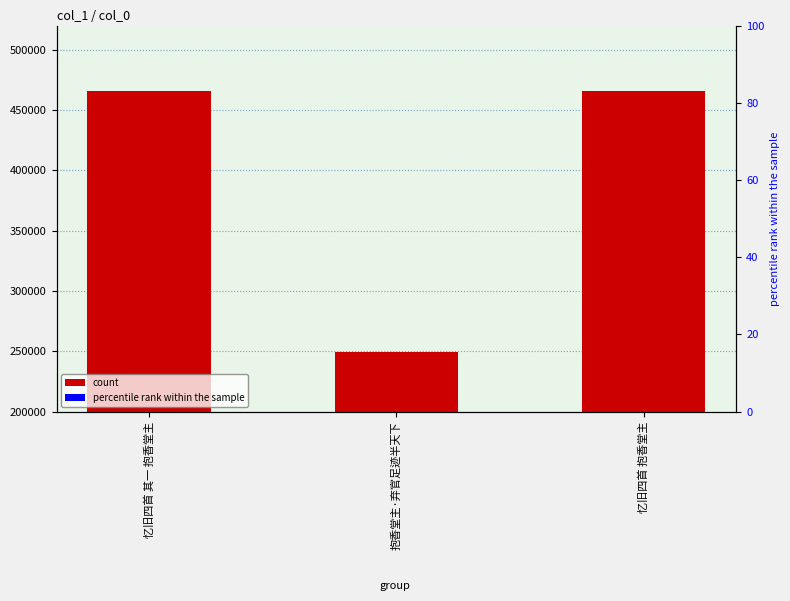

Rank the categories by value from lowest to highest.

抱香堂主·弃官足迹半天下, 忆旧四首 其一 抱香堂主, 忆旧四首 抱香堂主